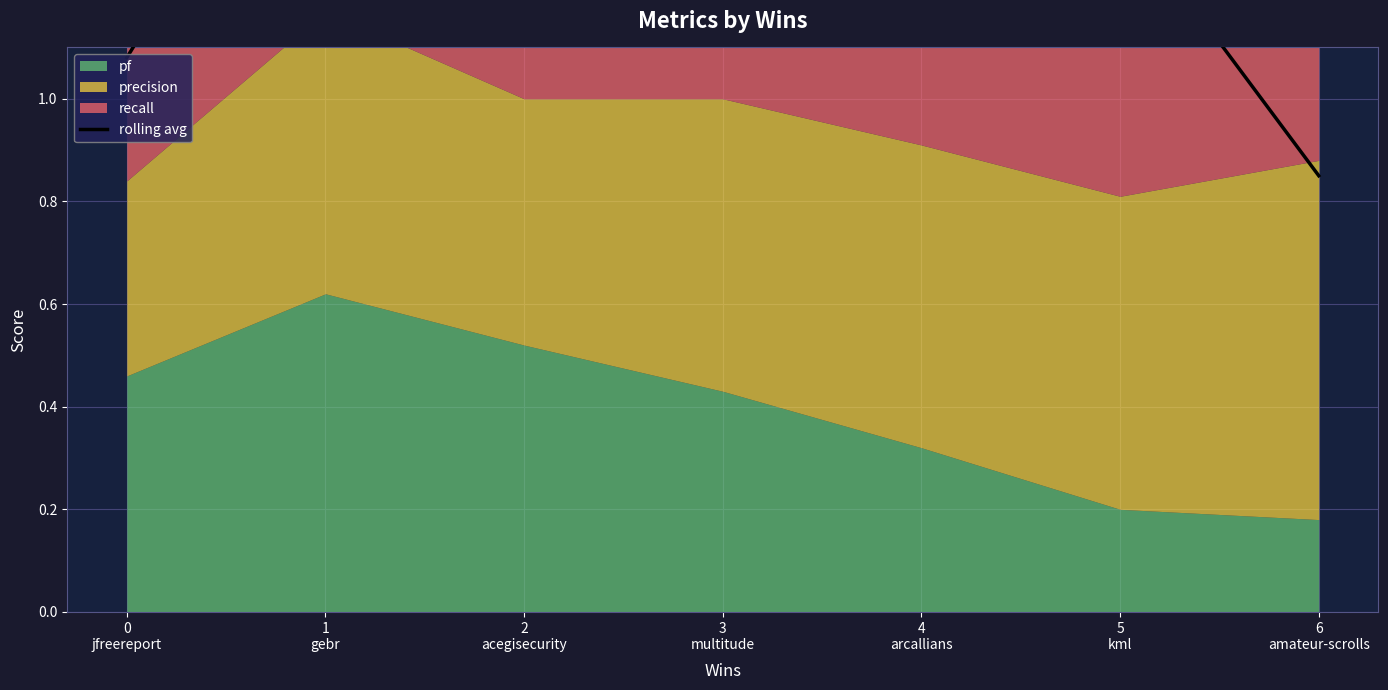

At which category does the chart reach its peak across all series?

2
acegisecurity